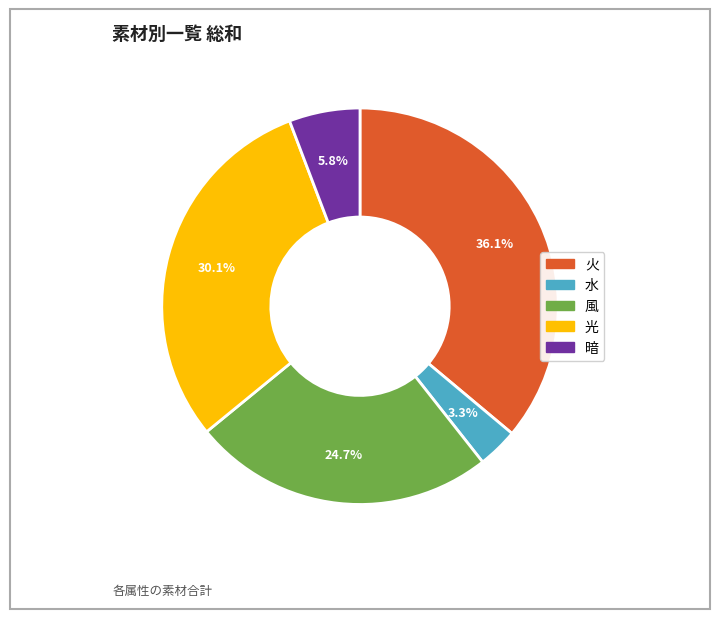

Between 風 and 水, which is larger?

風